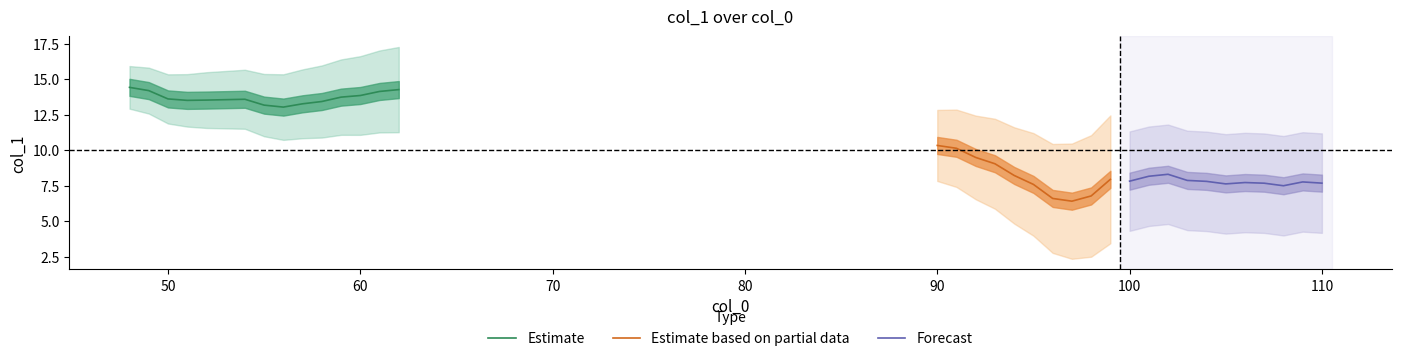

Which category has the highest value across all series?

48